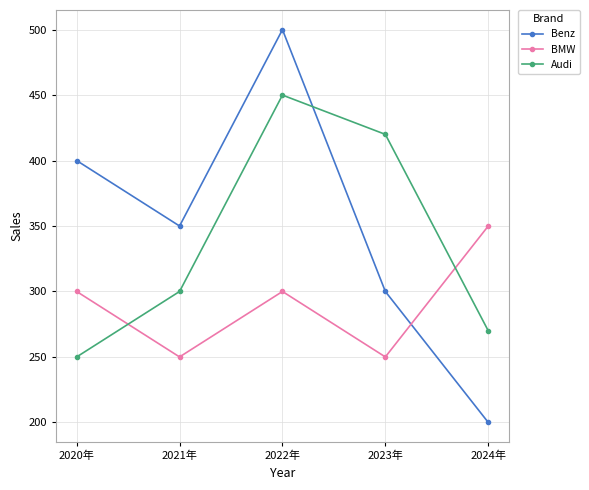

Reading left to right, extract all data points from this chart.

Benz: 2020年=400	2021年=350	2022年=500	2023年=300	2024年=200
BMW: 2020年=300	2021年=250	2022年=300	2023年=250	2024年=350
Audi: 2020年=250	2021年=300	2022年=450	2023年=420	2024年=270